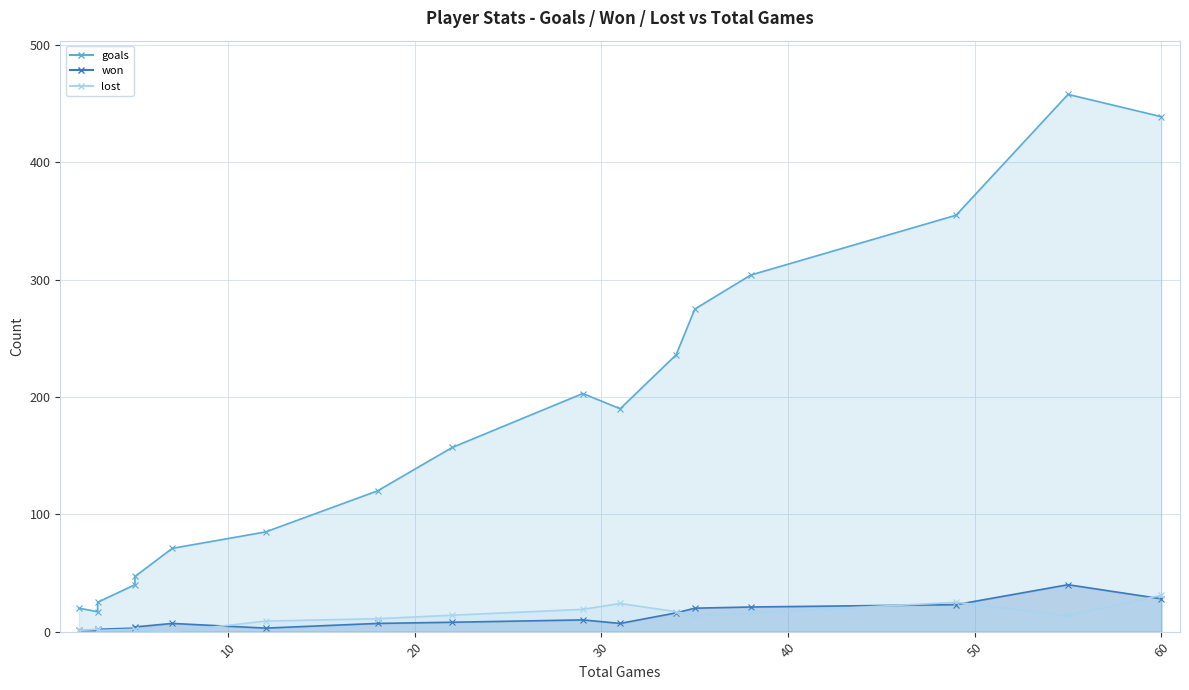

What is the difference between the maximum and minimum values in the goals series?

441